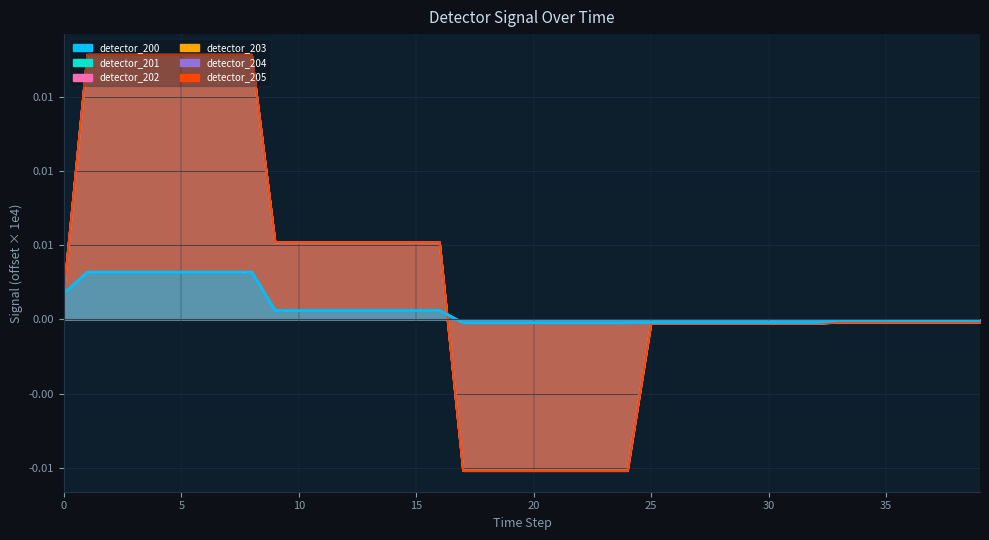

Which series changed the most between 12 and 30?

detector_201